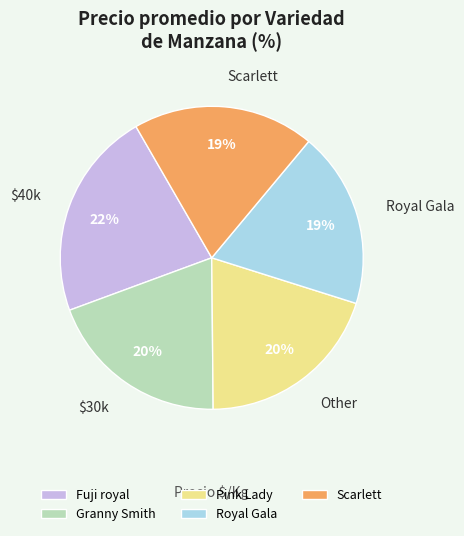

How many segments does this pie chart have?

5